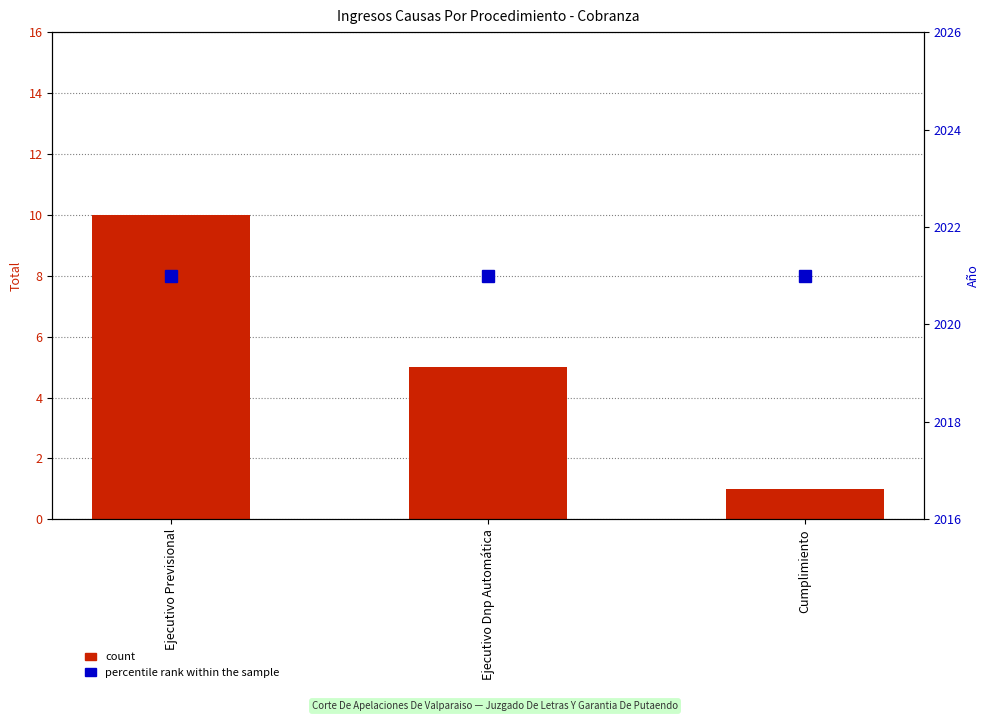

At which category is the sum across all series the highest?

Ejecutivo Previsional